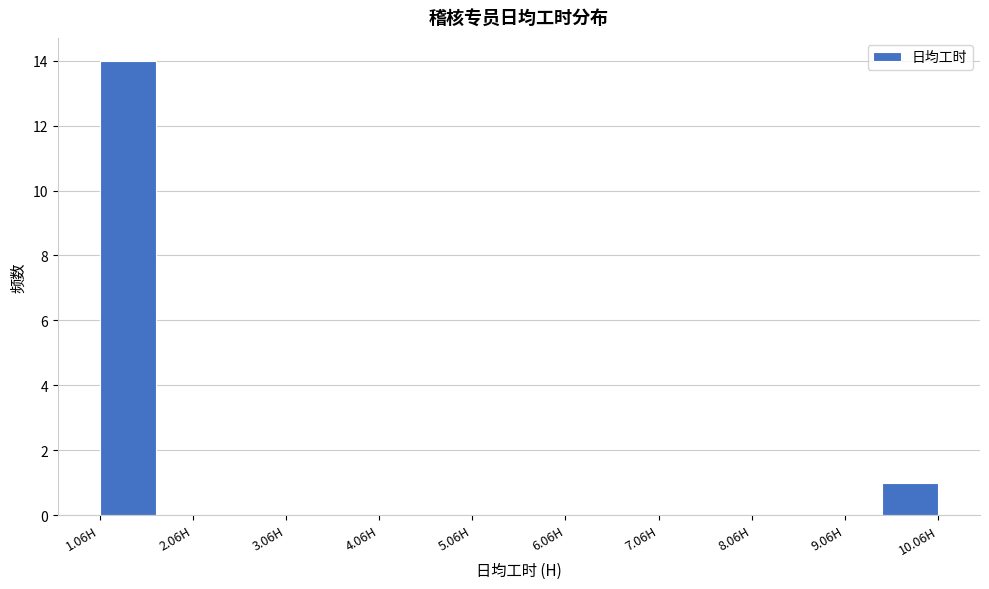

Read against the x-axis, roughly where is the centre of the tallest bar?

1.4